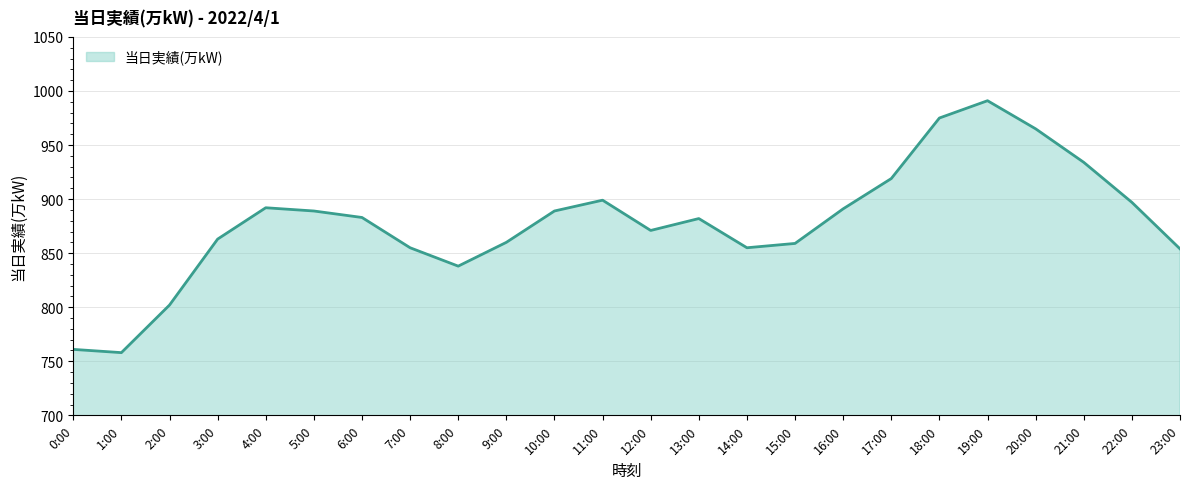

What is the difference between the values at 8:00 and 13:00?

44